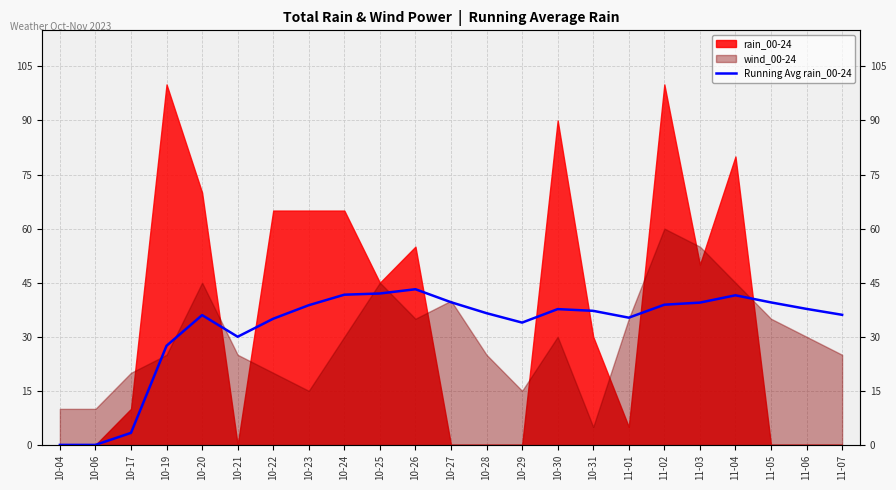

Is it true that the value at 11-04 is 72.0?

False